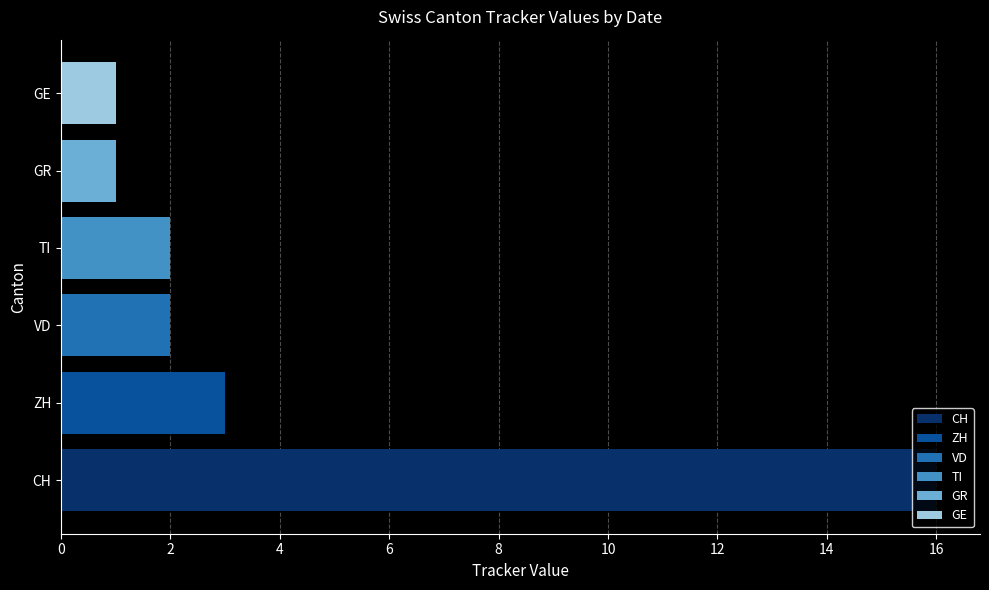

The value of ZH at 2020-06-22 is 2. True or false?

False